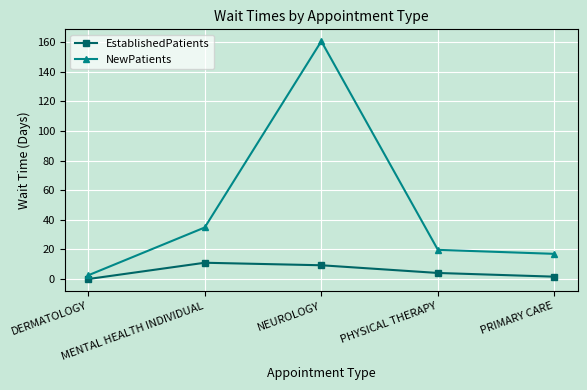

What is the difference between the highest and lowest values at MENTAL HEALTH INDIVIDUAL?

23.8